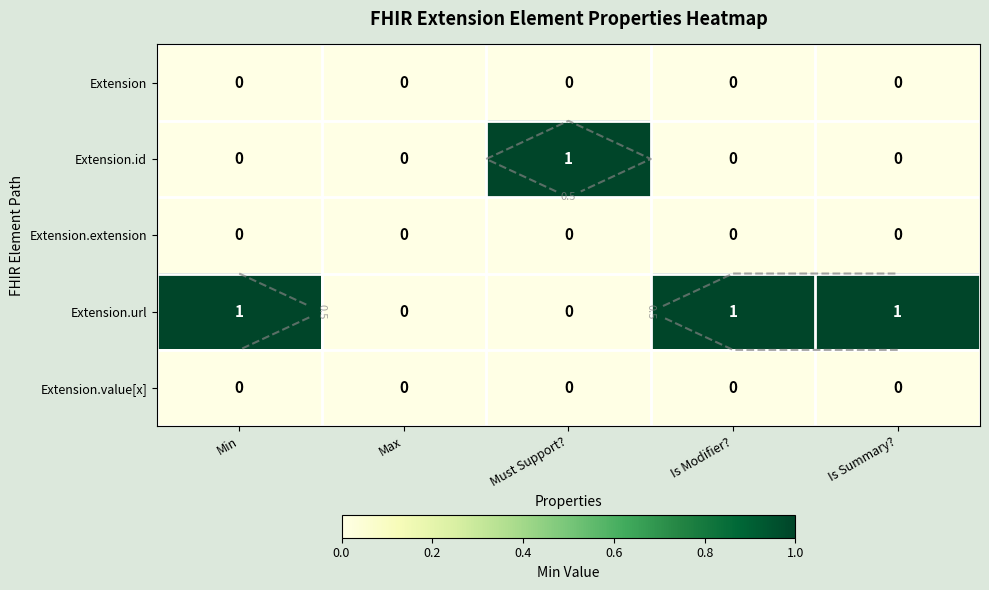

Rank the series at Min from highest to lowest value.

Extension.url, Extension, Extension.id, Extension.extension, Extension.value[x]